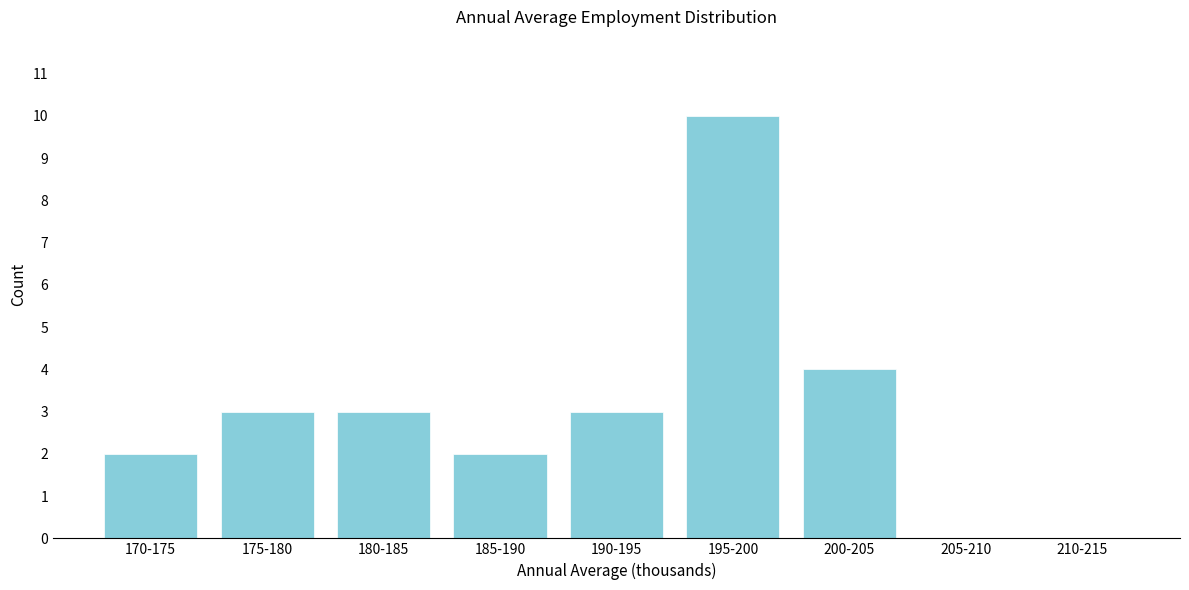

Reading left to right, list all the values displayed in this chart.

170-175=2	175-180=3	180-185=3	185-190=2	190-195=3	195-200=10	200-205=4	205-210=0	210-215=0